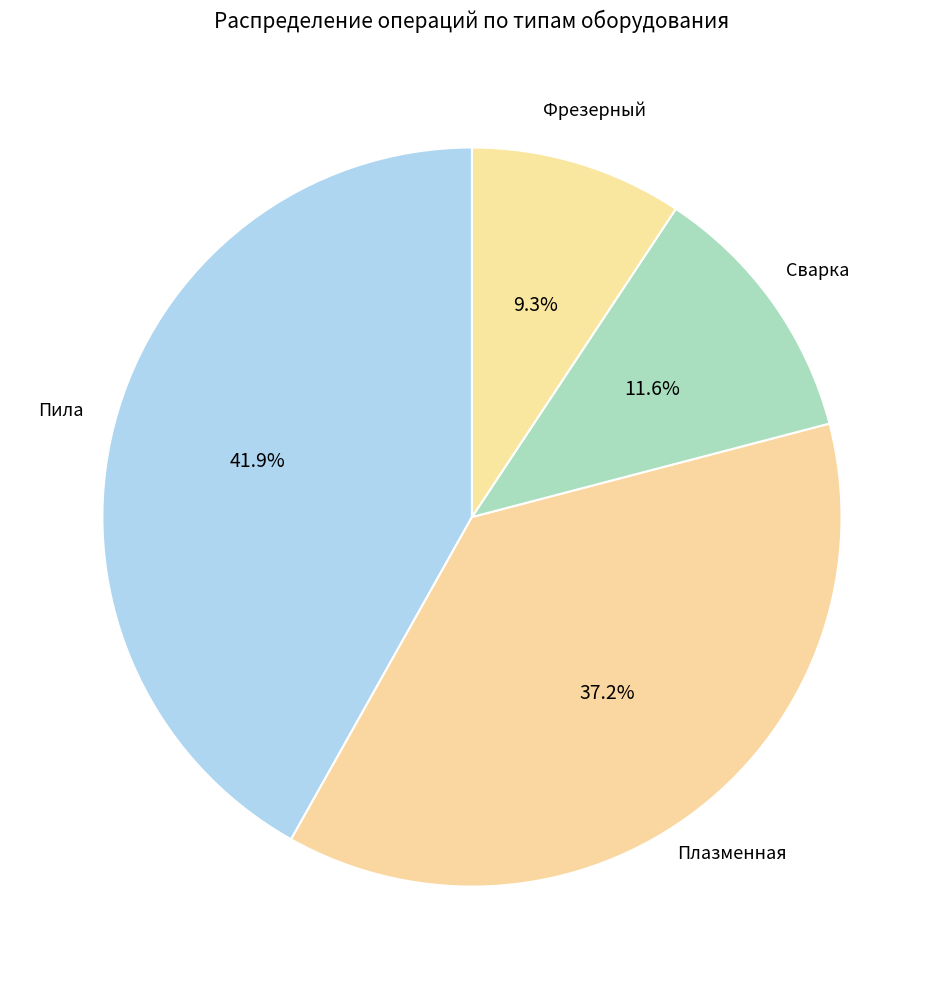

What is the largest slice in the pie chart?

Пила